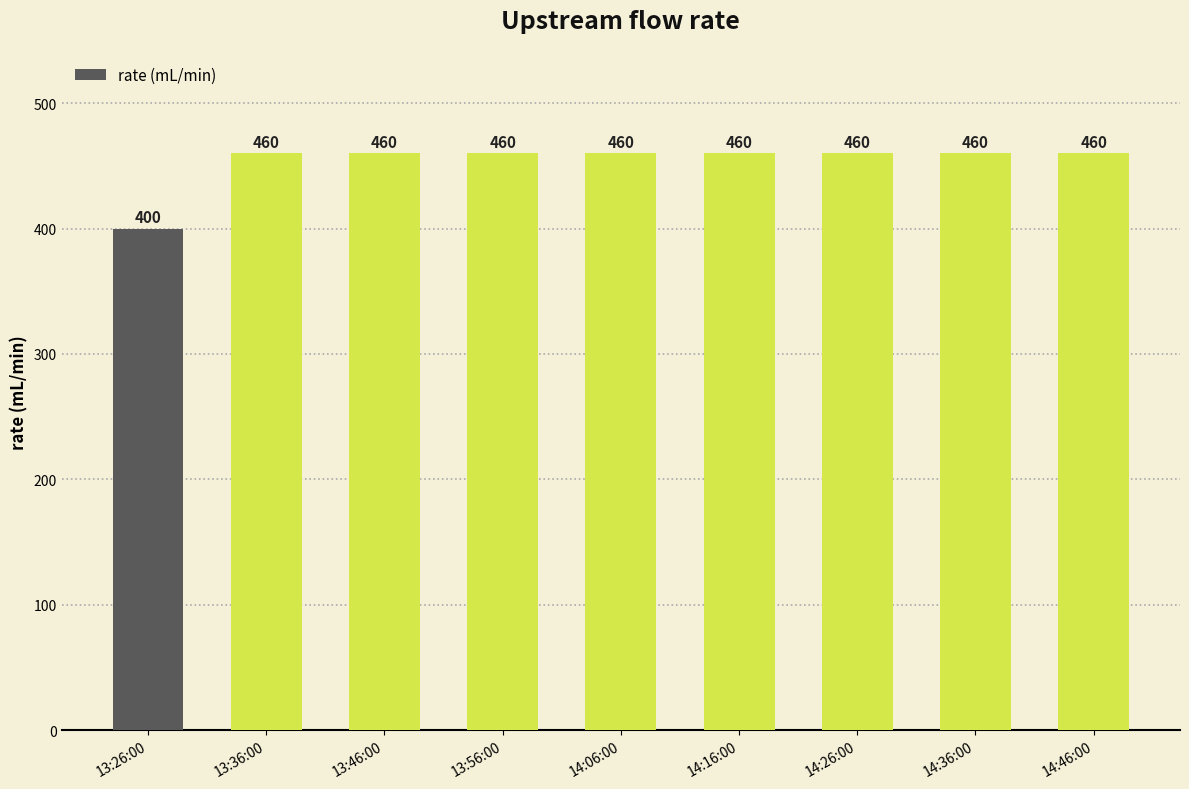

The chart shows a value of 773 at 13:56:00. True or false?

False